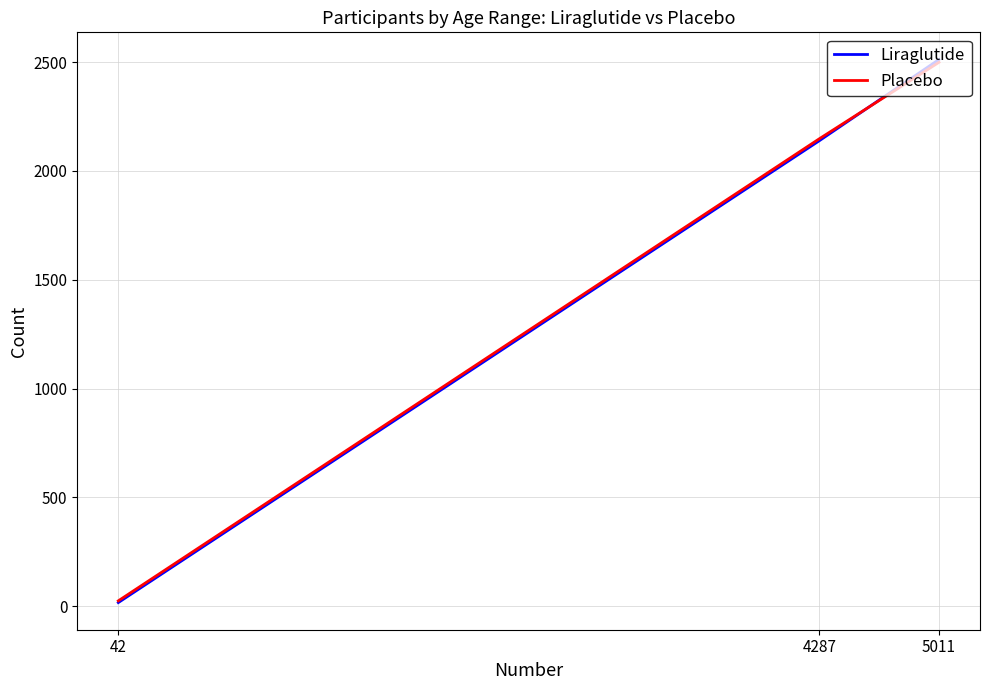

At which category is the sum across all series the highest?

5011